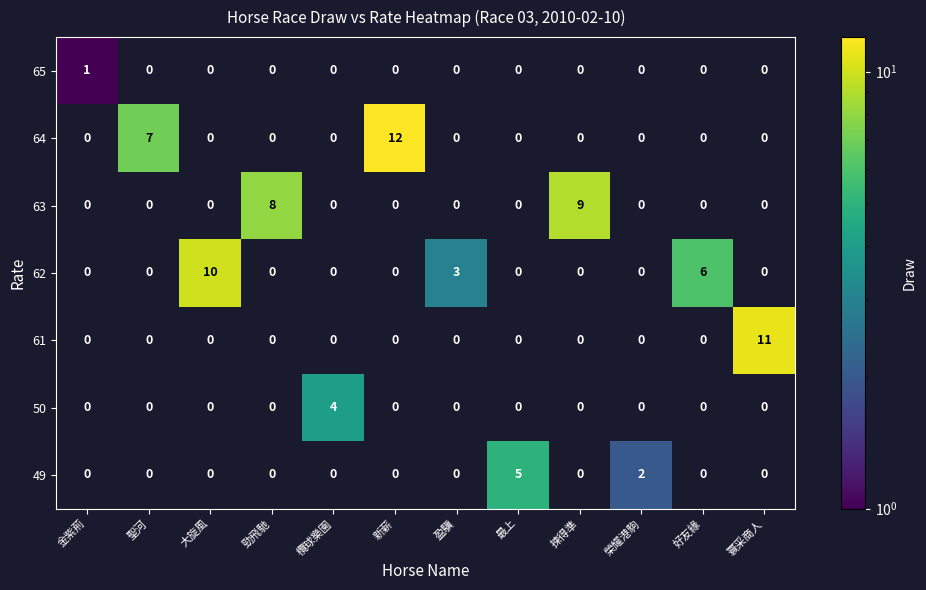

Which series has the largest range (max minus min)?

64